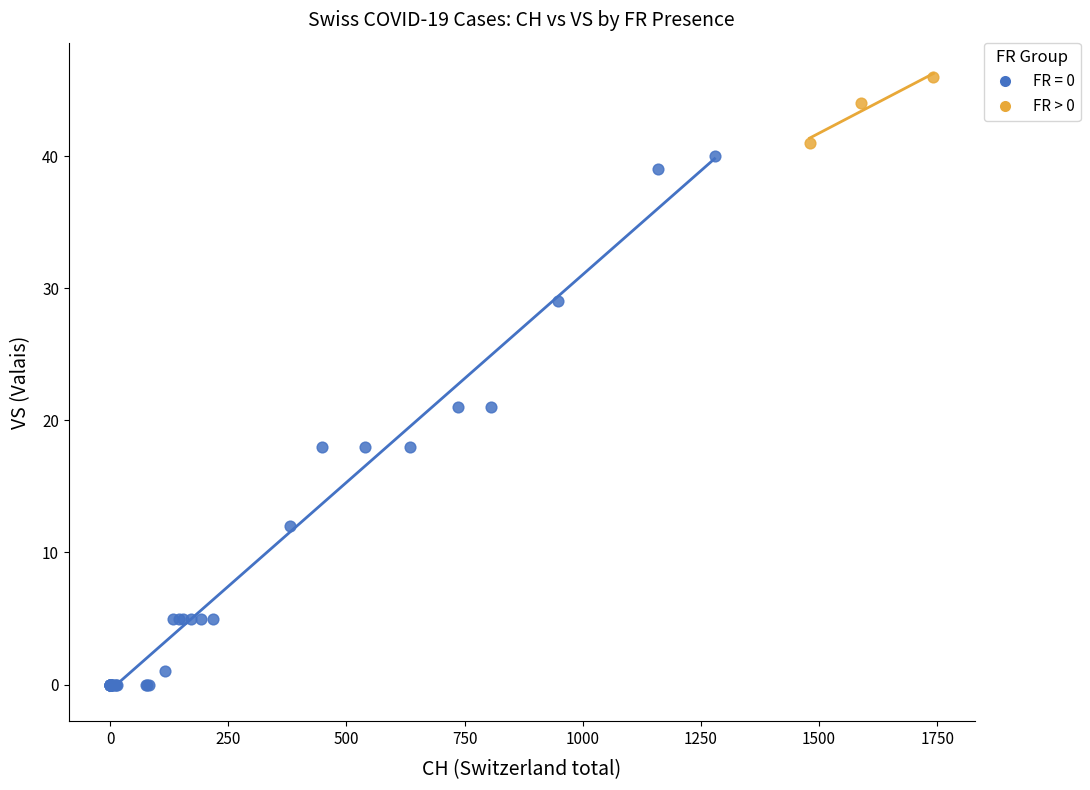

Which series reaches the minimum Y coordinate?

FR = 0